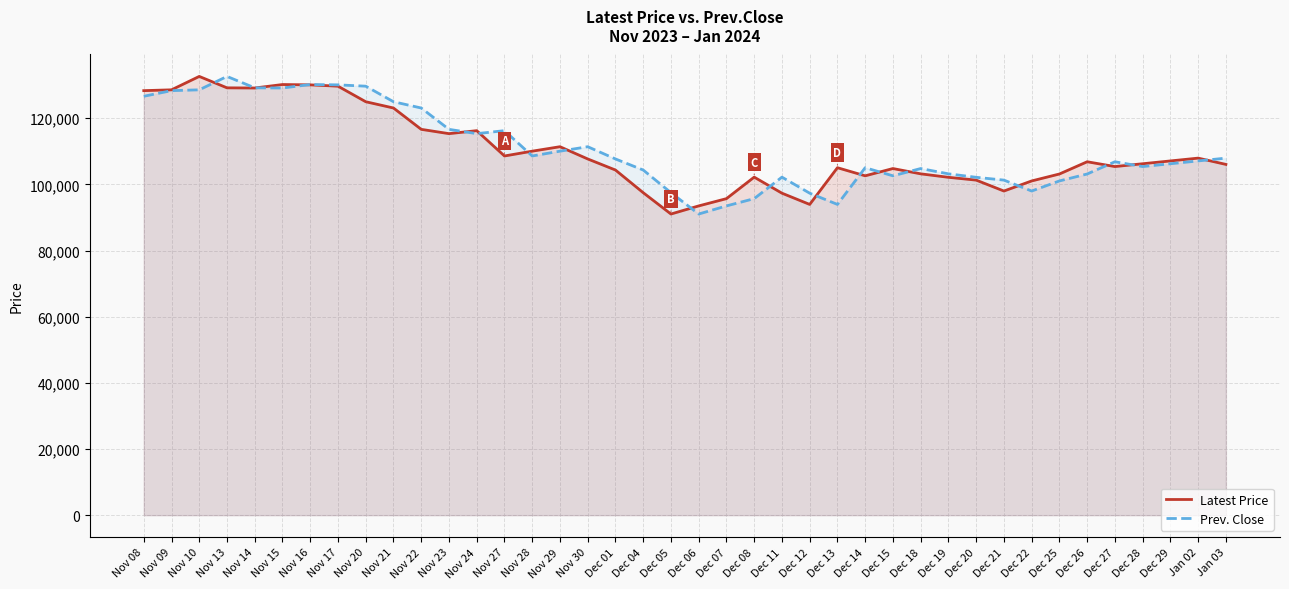

Reading left to right, transcribe all the data shown in this chart.

Latest Price: 128350	128600	132650	129200	129150	130200	130100	129700	125000	123100	116650	115350	116250	108600	110050	111400	107700	104350	97500	91050	93500	95700	102200	97350	93950	105050	102600	104800	103200	102150	101300	98000	101050	103150	106850	105400	106250	107100	107950	106050
Prev. Close: 126650	128350	128600	132650	129200	129150	130200	130100	129700	125000	123100	116650	115350	116250	108600	110050	111400	107700	104350	97500	91050	93500	95700	102200	97350	93950	105050	102600	104800	103200	102150	101300	98000	101050	103150	106850	105400	106250	107100	107950